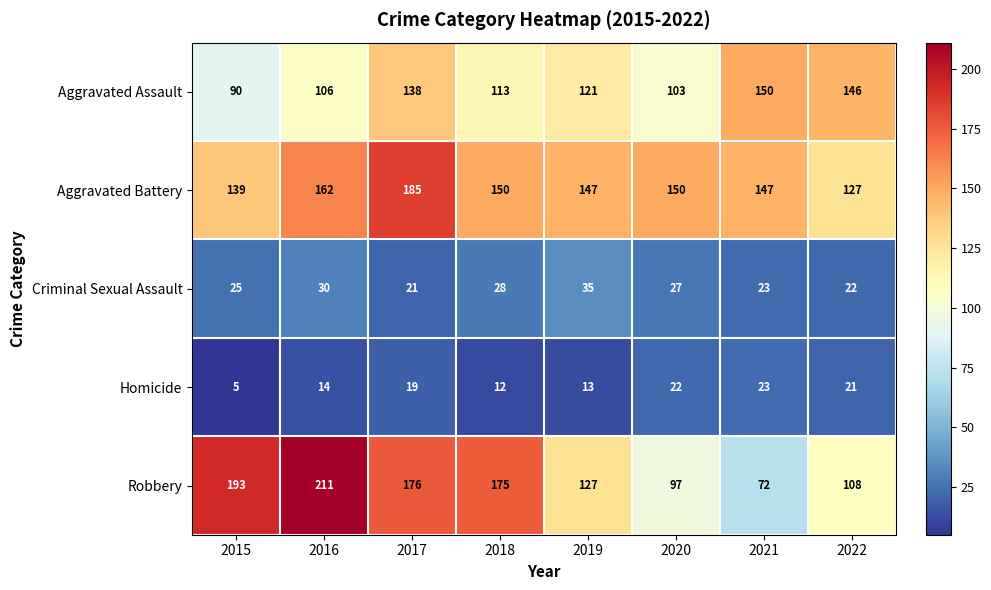

The value of Homicide at 2016 is 23. True or false?

False